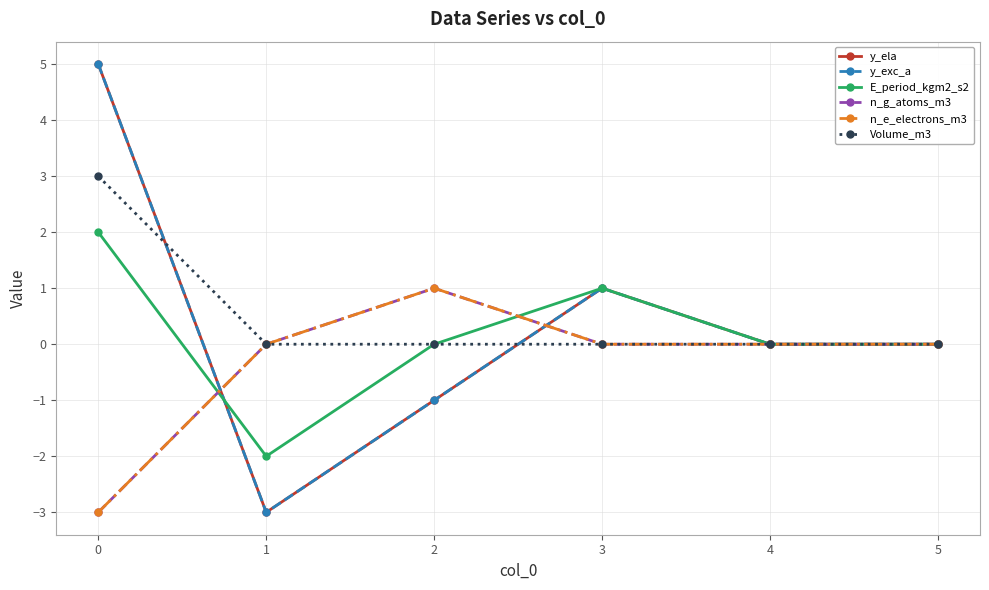

In n_g_atoms_m3, how many points are higher than both neighbors (excluding endpoints)?

1